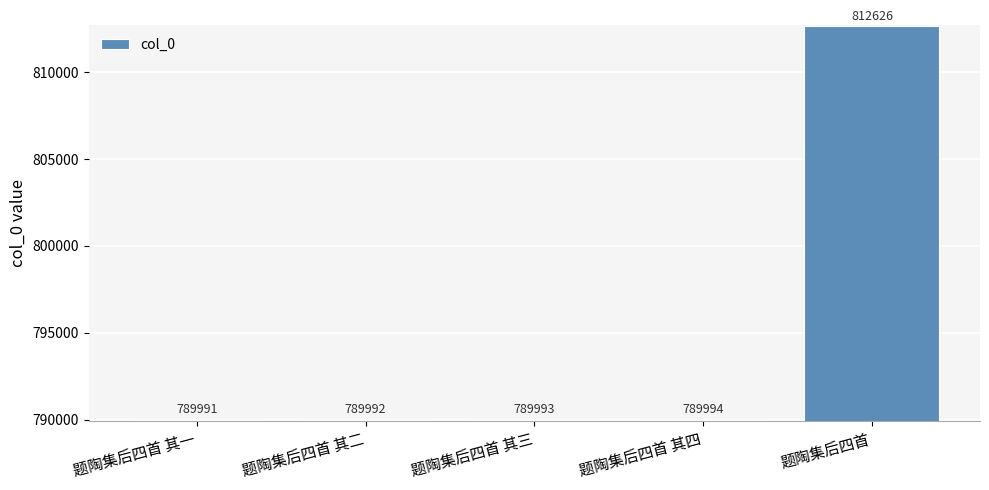

Which category has the lowest value across all series?

题陶集后四首 其一